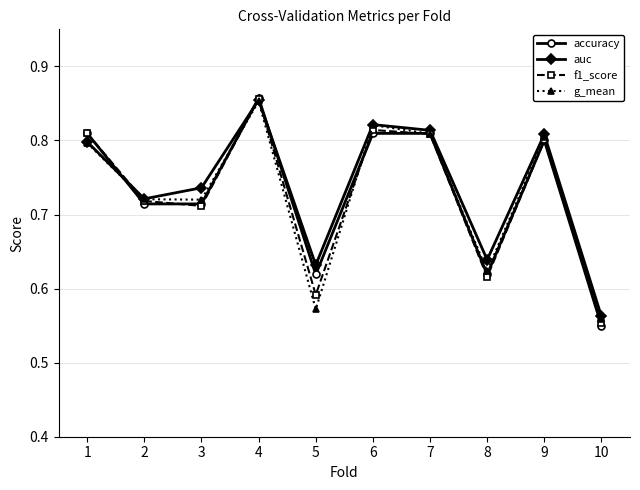

Where is g_mean nearest to the value 0?

10